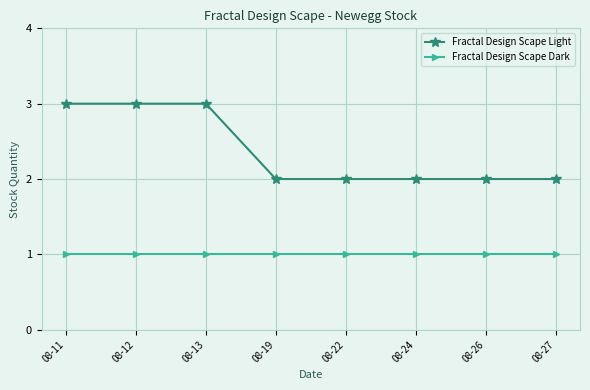

Does the chart display data point markers on the line(s)?

Yes